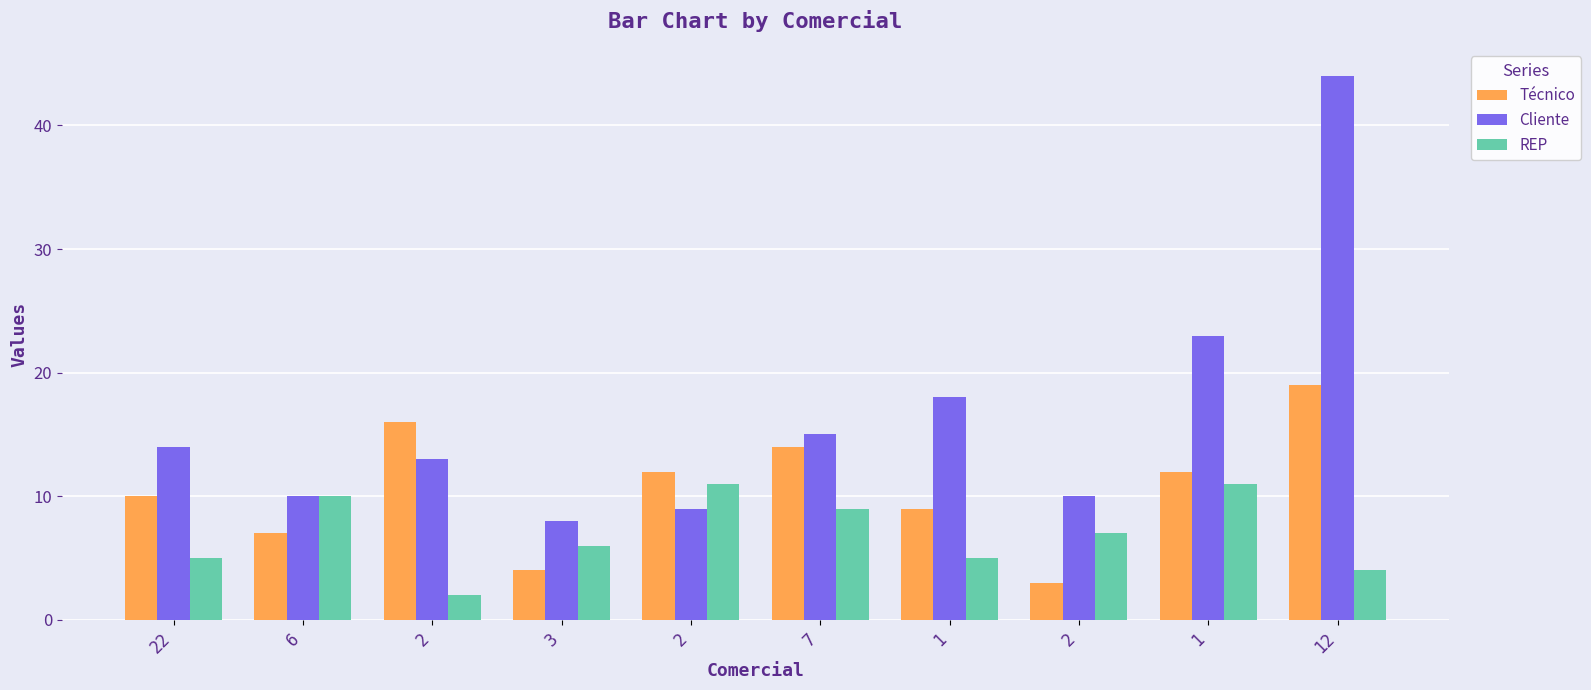

What are all the series names shown in the legend?

Técnico, Cliente, REP